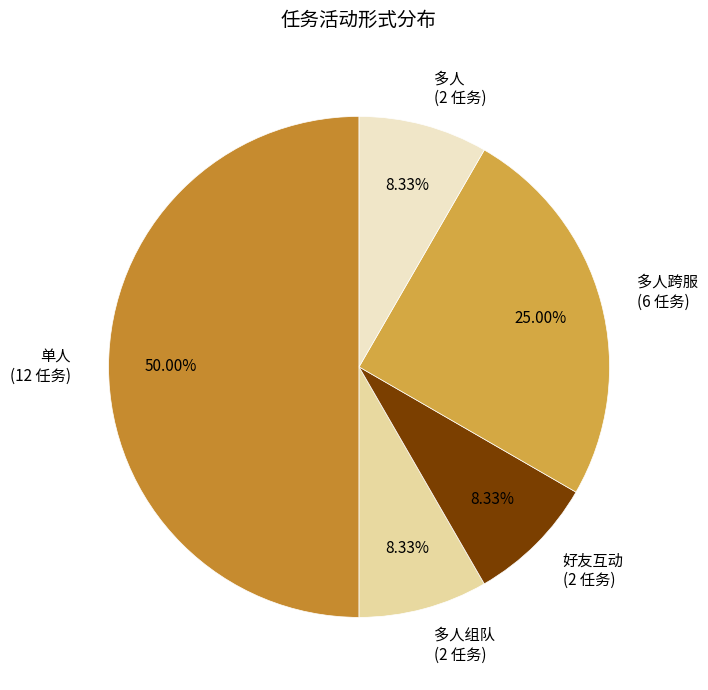

What is the ratio of the value at 单人 (12 任务) to the value at 多人跨服 (6 任务)?

2.0